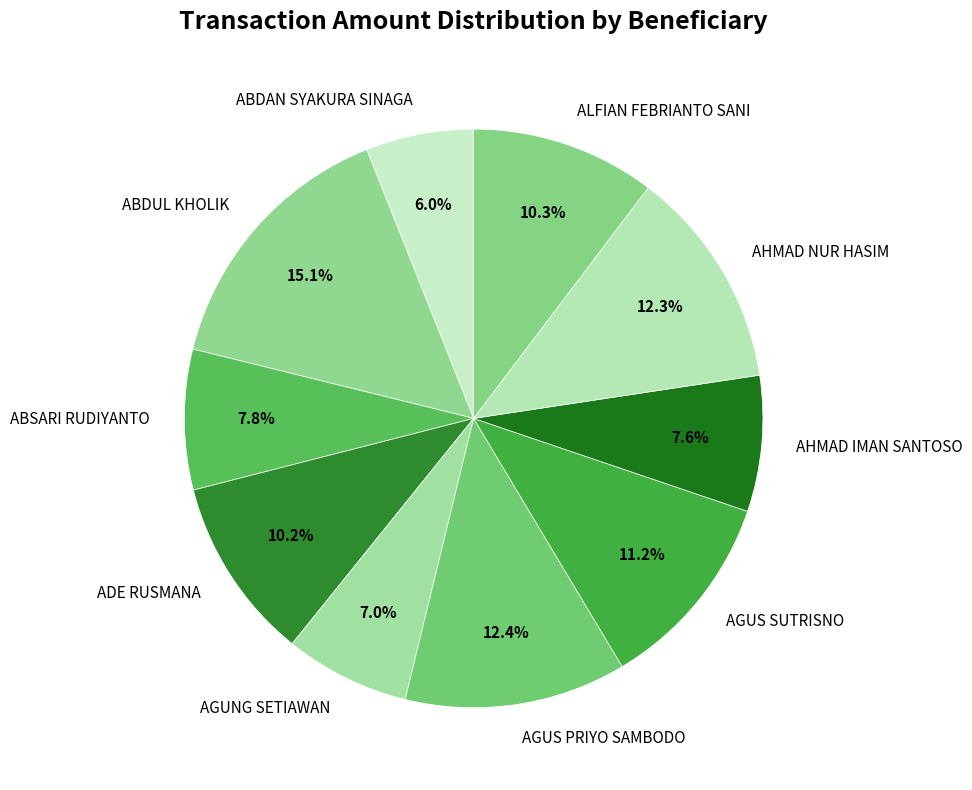

What percentage is the AHMAD IMAN SANTOSO slice, to the nearest percent?

8%